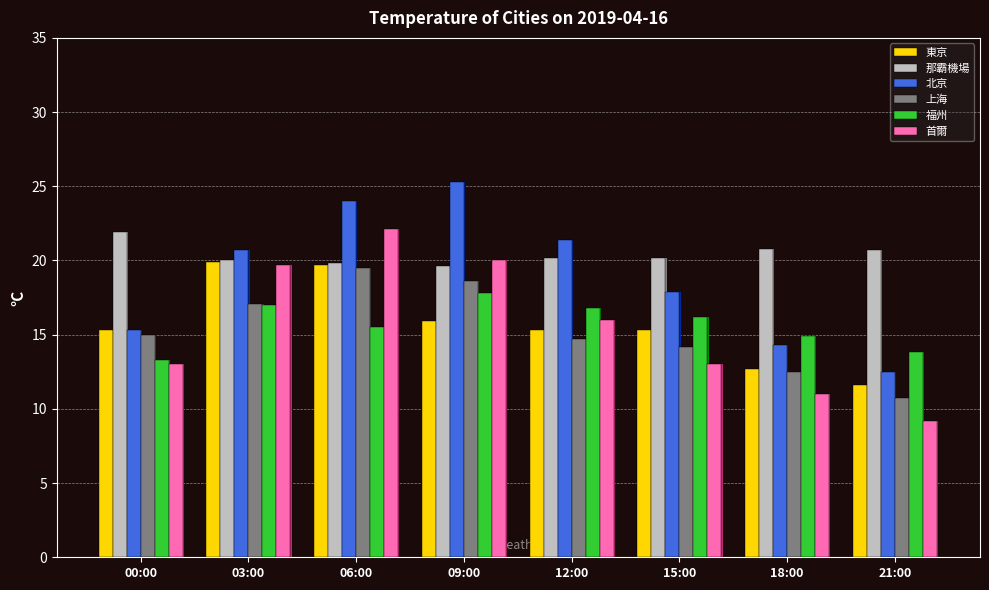

At 21:00, list the series in order from smallest to largest.

首爾, 上海, 東京, 北京, 福州, 那霸機場